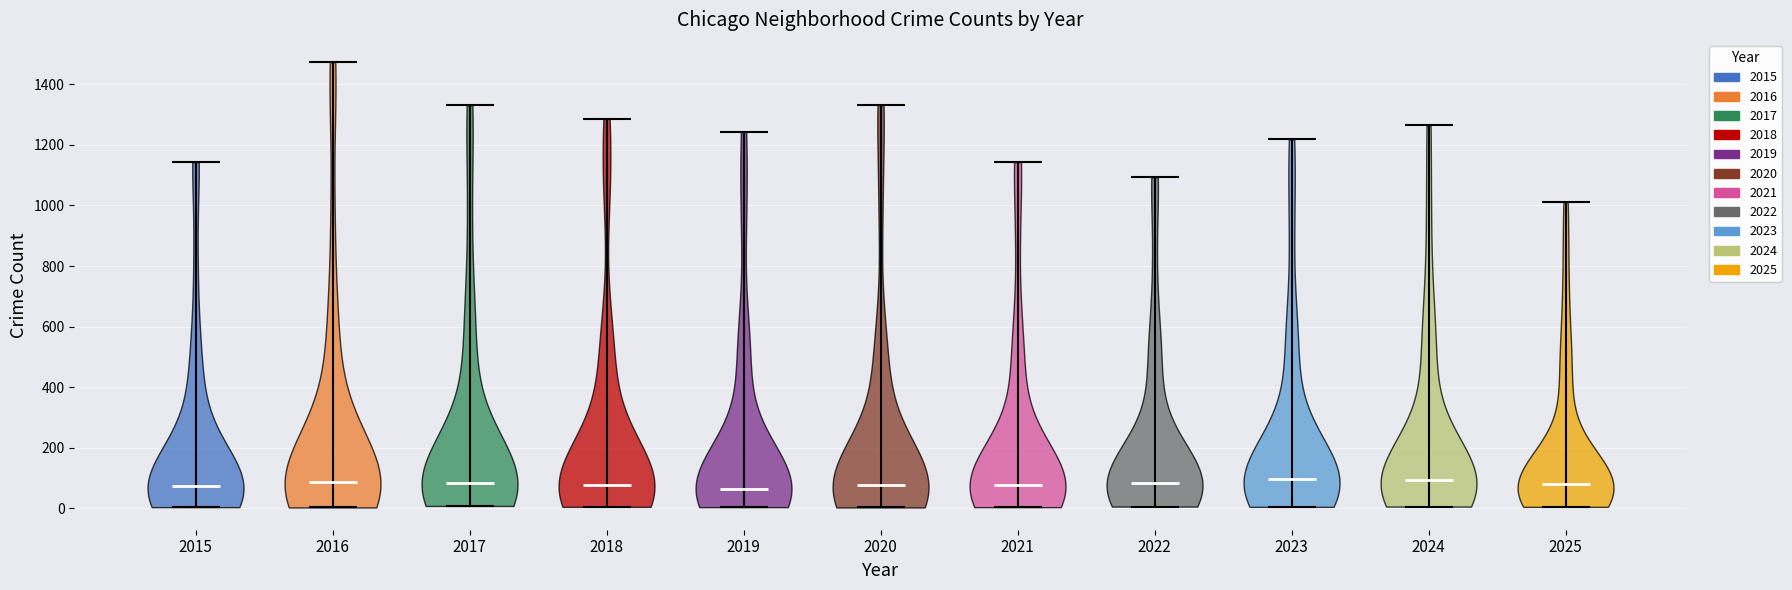

Reading left to right, read every violin against the y-axis: where its median line is, and the lowest and highest points it reaches. The values are not printed on the chart, so give them approximately, as read against the axis.

2015: median line 80, lowest point 0, highest point 1140
2016: median line 80, lowest point 0, highest point 1480
2017: median line 80, lowest point 0, highest point 1340
2018: median line 80, lowest point 0, highest point 1280
2019: median line 60, lowest point 0, highest point 1240
2020: median line 80, lowest point 0, highest point 1340
2021: median line 80, lowest point 0, highest point 1140
2022: median line 80, lowest point 0, highest point 1100
2023: median line 100, lowest point 0, highest point 1220
2024: median line 100, lowest point 0, highest point 1260
2025: median line 80, lowest point 0, highest point 1020